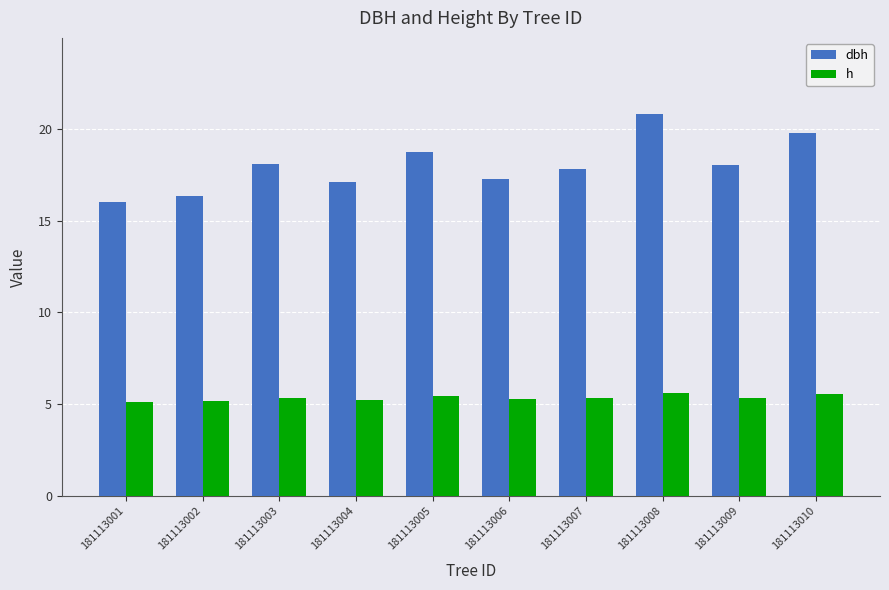

Between 181113002 and 181113008, which series saw the biggest shift?

dbh